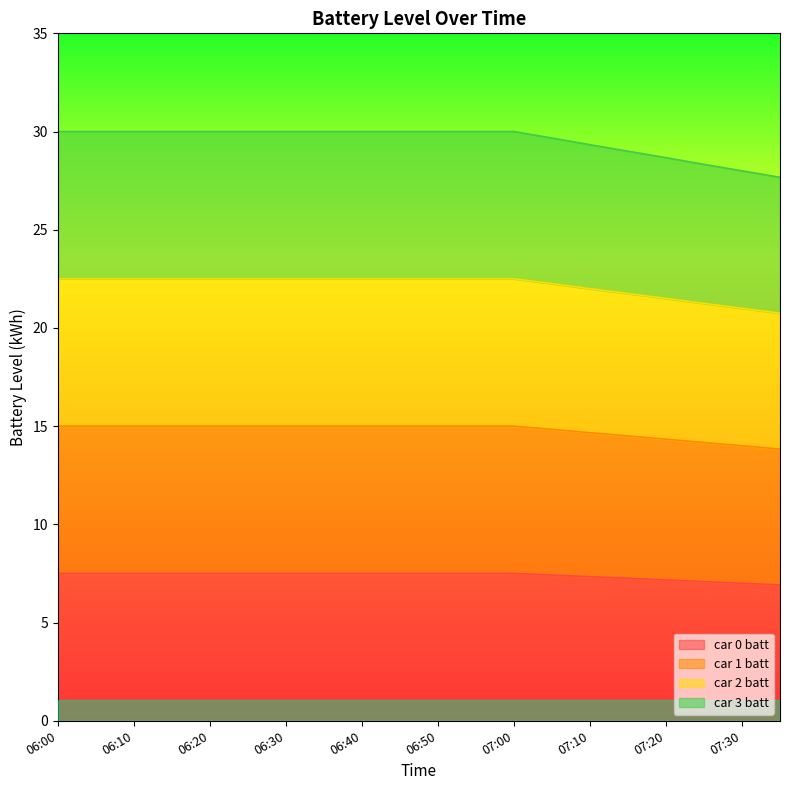

At 06:20, list the series in order from largest to smallest.

car 3 batt, car 2 batt, car 1 batt, car 0 batt